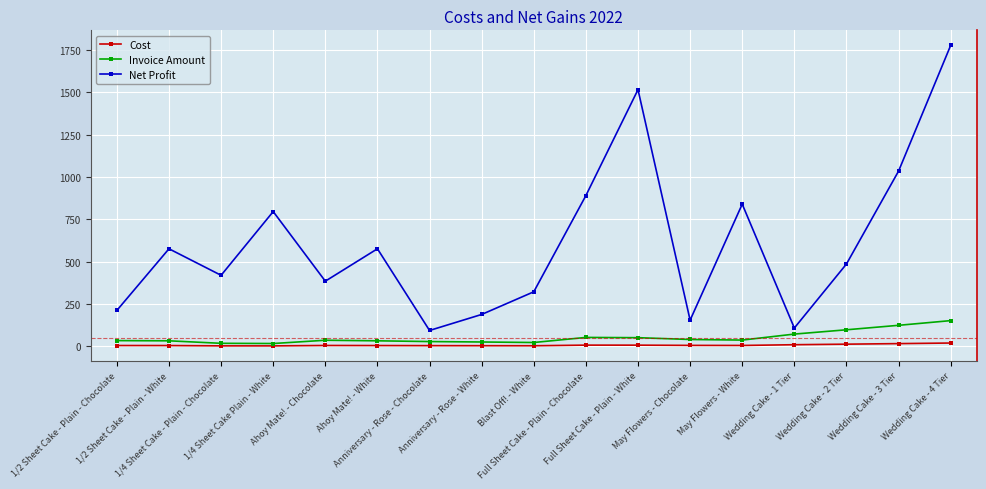

What are all the series names shown in the legend?

Cost, Invoice Amount, Net Profit